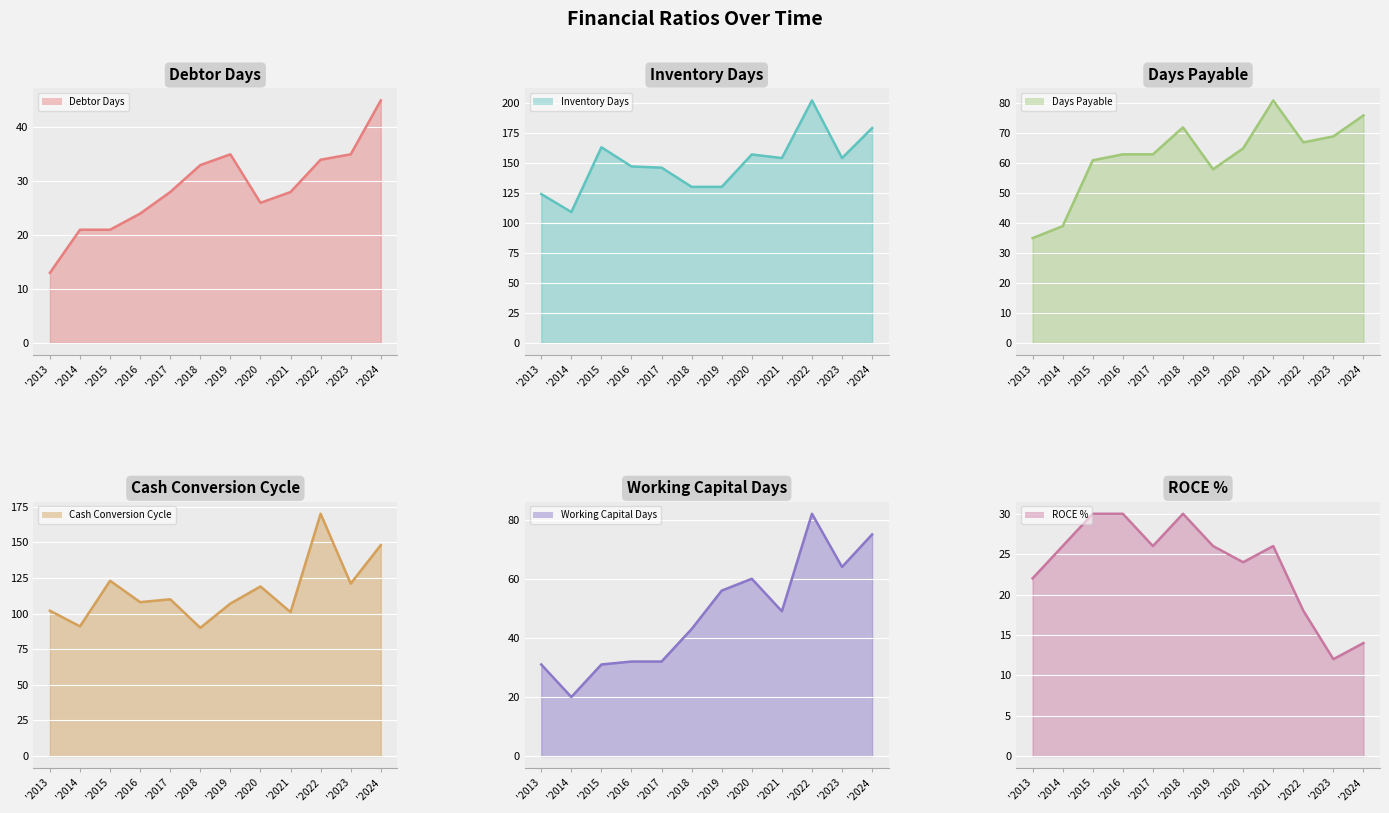

What is the sum of all Days Payable (line) values?

749